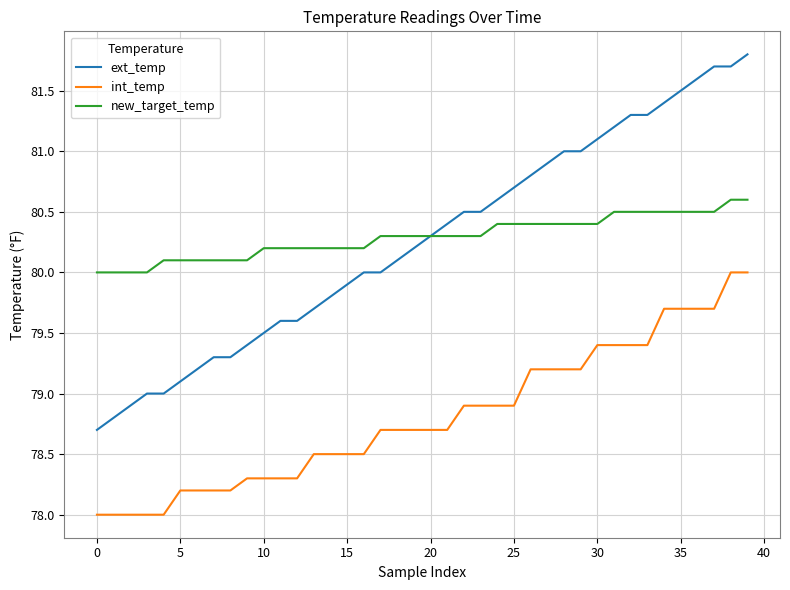

List the series in order of their peak value, highest first.

ext_temp, new_target_temp, int_temp